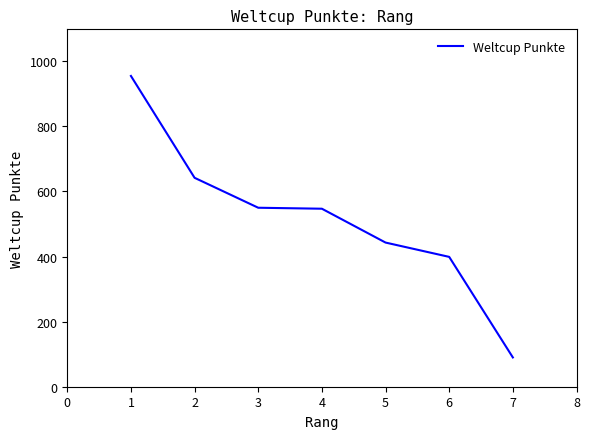

True or false: there are more than 2 points higher than both neighbors.

False